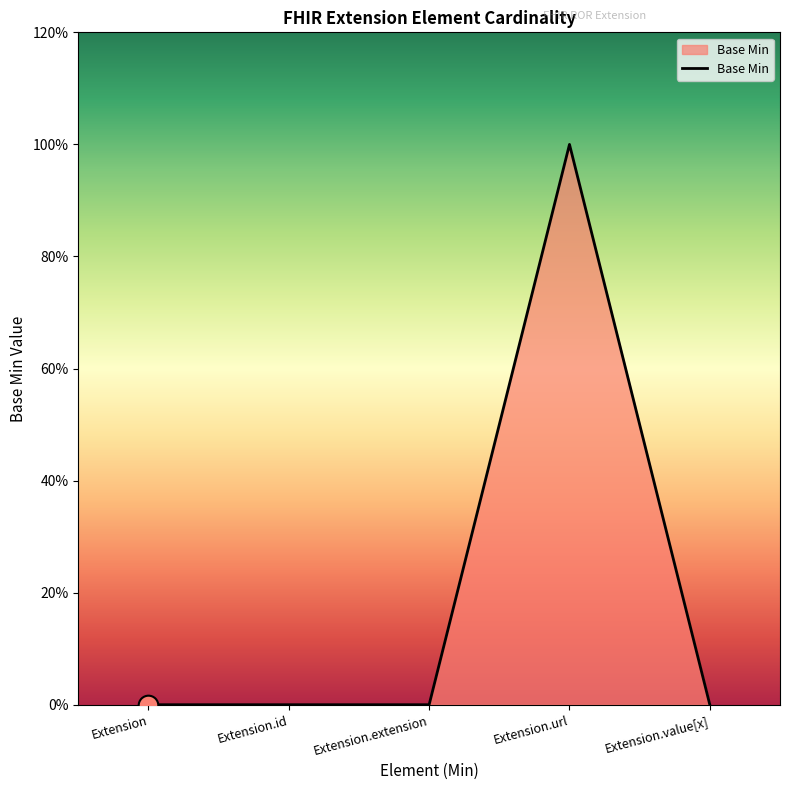

Between Extension.url and Extension.value[x], which is larger?

Extension.url